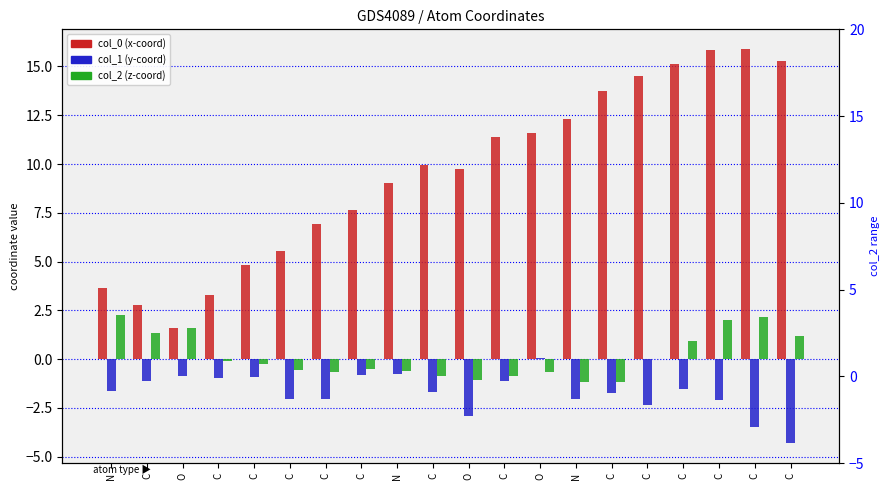

At which label does col_1 reach its peak?

O